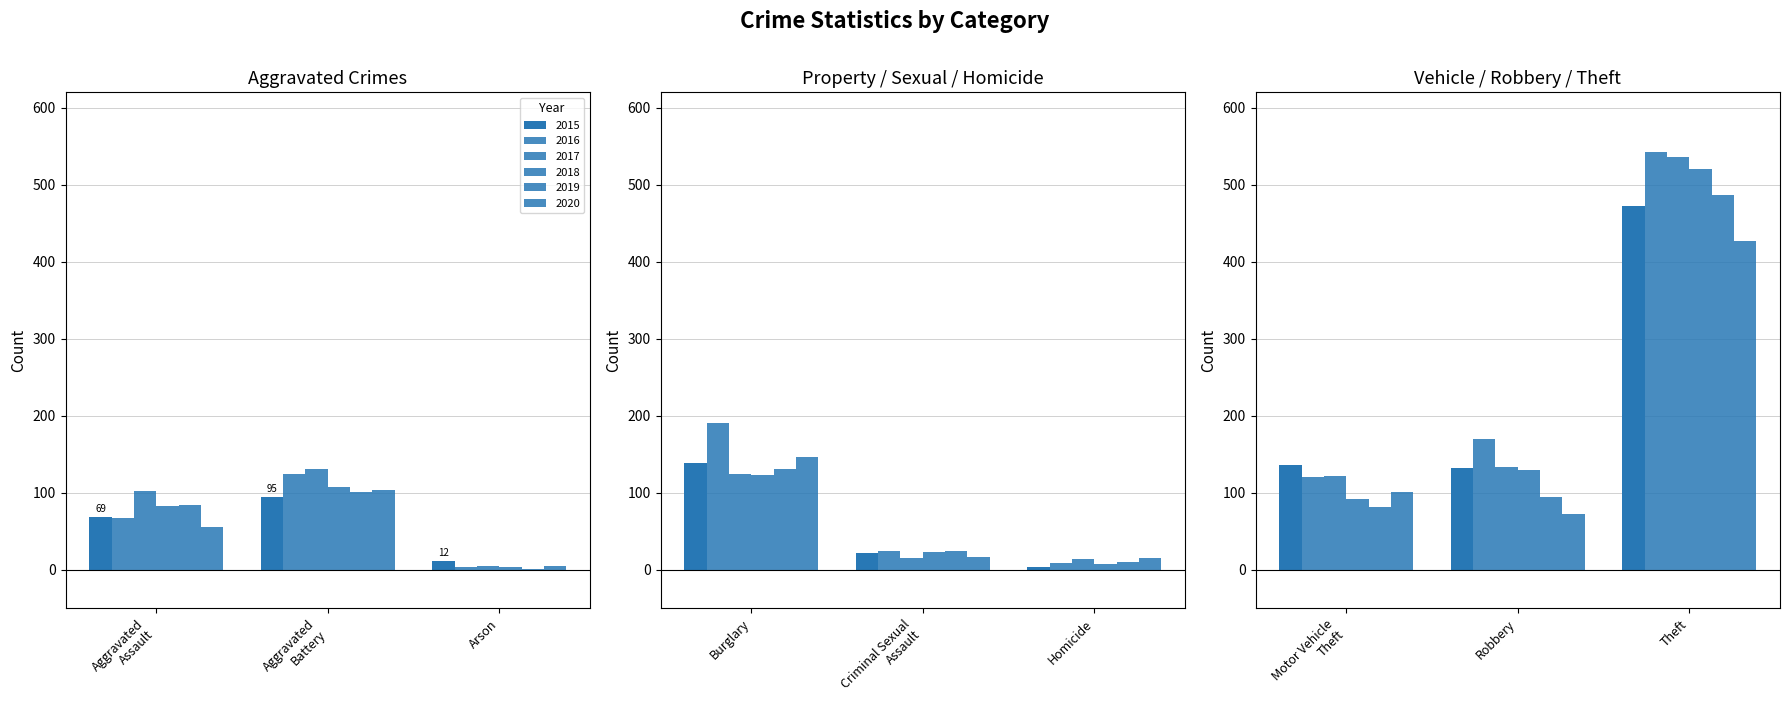

Rank the series by their maximum value, from highest to lowest.

2016, 2017, 2018, 2019, 2015, 2020